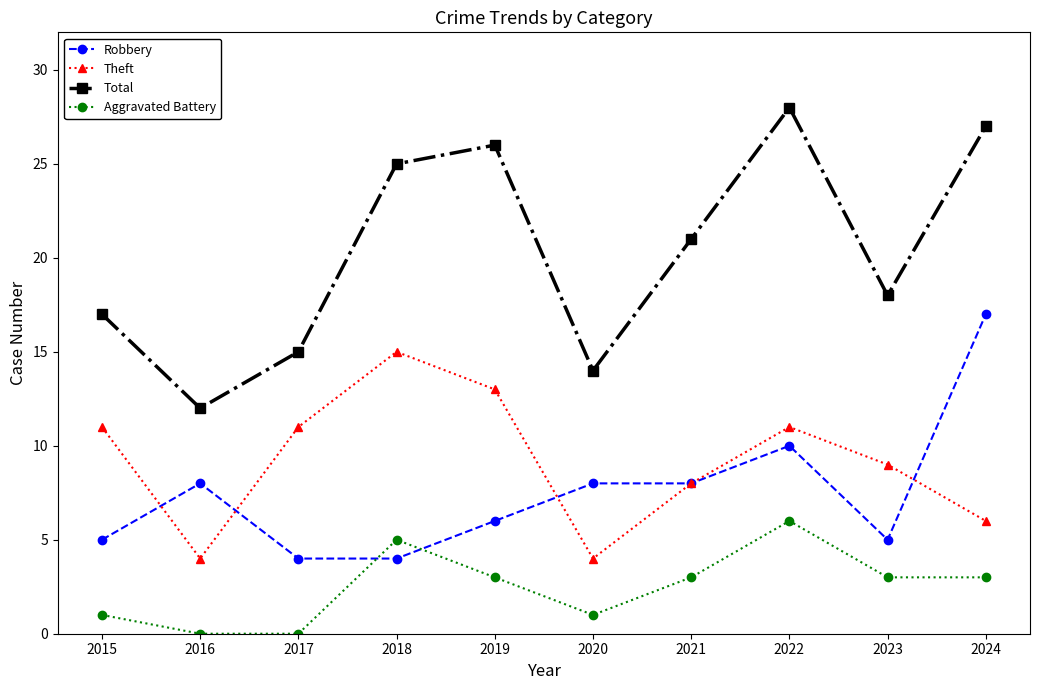

Reading right to left, transcribe all the data shown in this chart.

Robbery: 17	5	10	8	8	6	4	4	8	5
Theft: 6	9	11	8	4	13	15	11	4	11
Total: 27	18	28	21	14	26	25	15	12	17
Aggravated Battery: 3	3	6	3	1	3	5	0	0	1